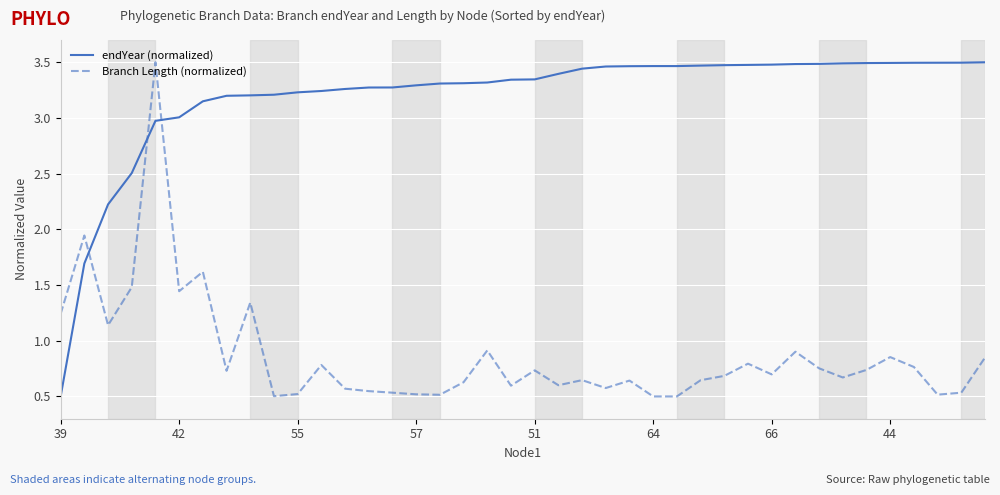

What are all the series names shown in the legend?

endYear (normalized), Branch Length (normalized)